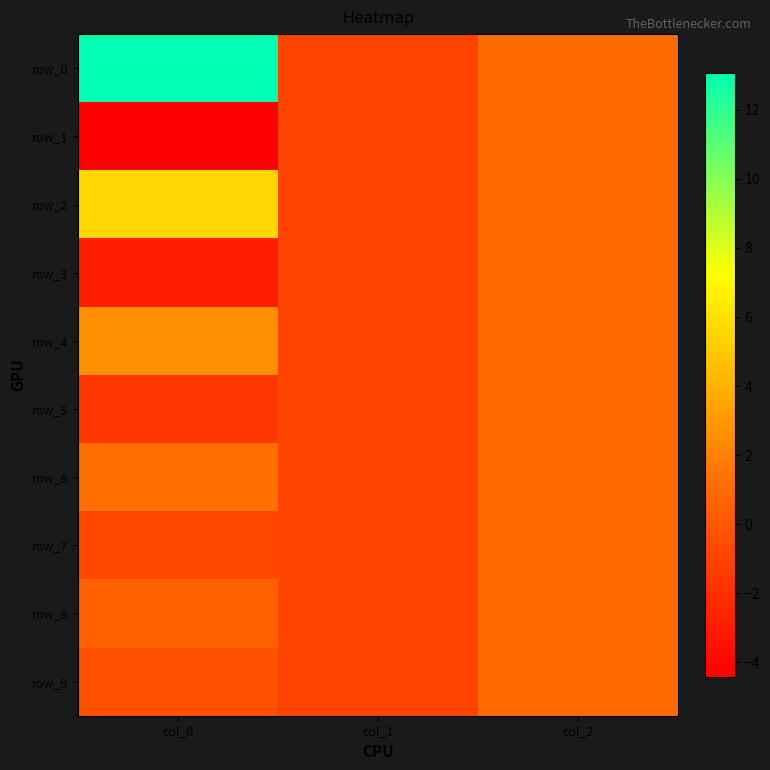

What is the difference between the second highest and minimum values in the row_0 series?

2.0